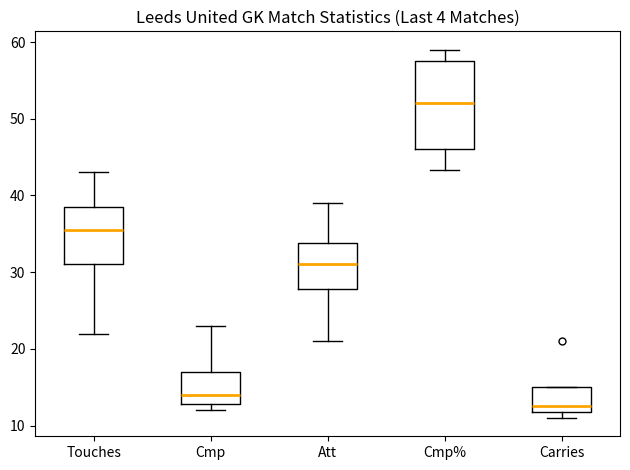

Reading left to right, transcribe this box plot: for each box, give where its median line is, the range the box spans, and where its two whiskers end, as read against the y-axis. The values are not printed on the chart, so give them approximately, as read against the axis.

Touches: median 36, box 31 to 39, whiskers 22 to 43
Cmp: median 14, box 13 to 17, whiskers 12 to 23
Att: median 31, box 28 to 34, whiskers 21 to 39
Cmp%: median 52, box 46 to 58, whiskers 43 to 59
Carries: median 13, box 12 to 15, whiskers 11 to 15